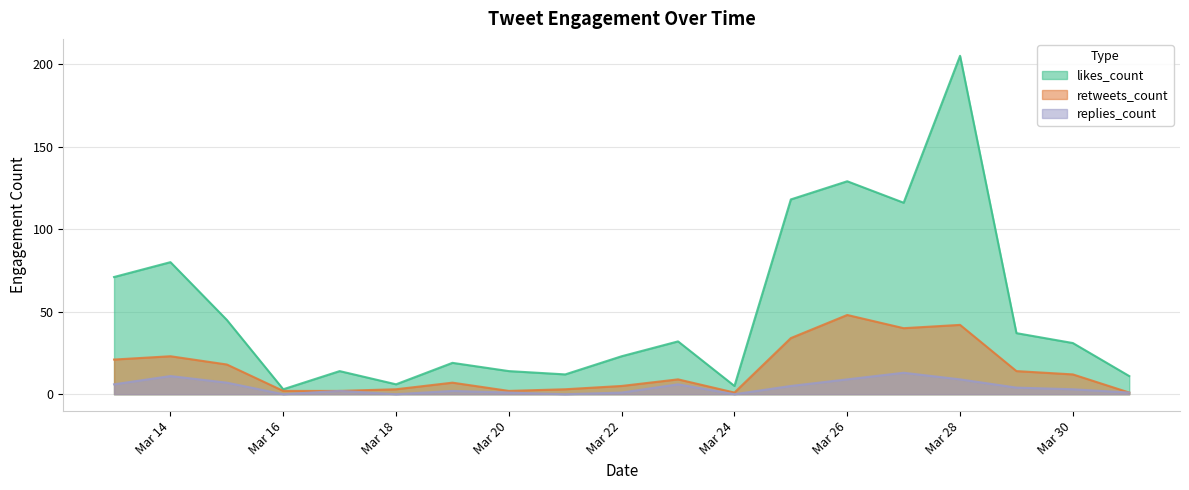

The value of likes_count at Mar 30 is 18. True or false?

False